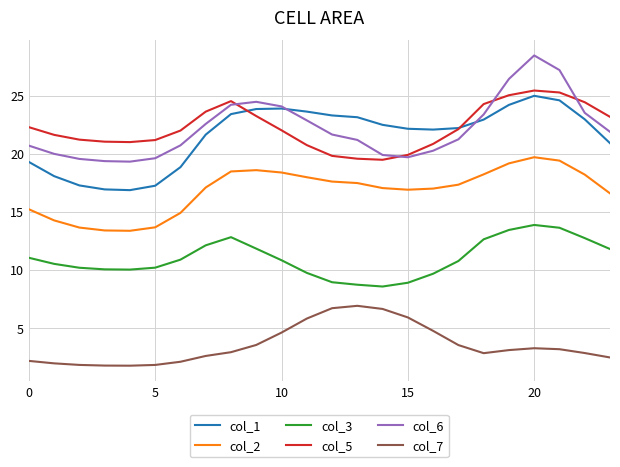

What is the minimum value for col_3?

8.6